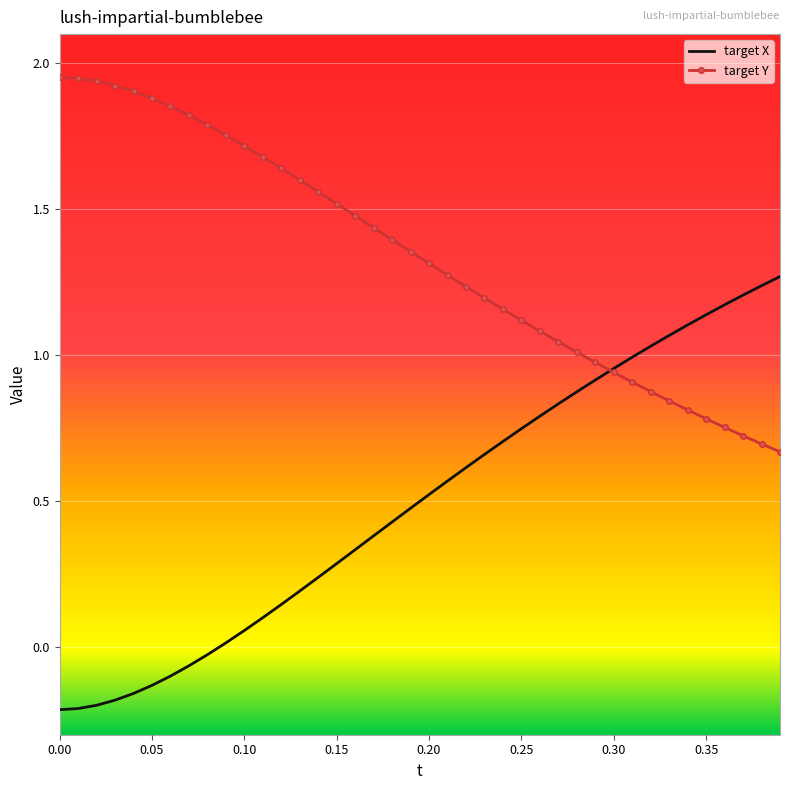

Rank the series by their maximum value, from highest to lowest.

target Y, target X